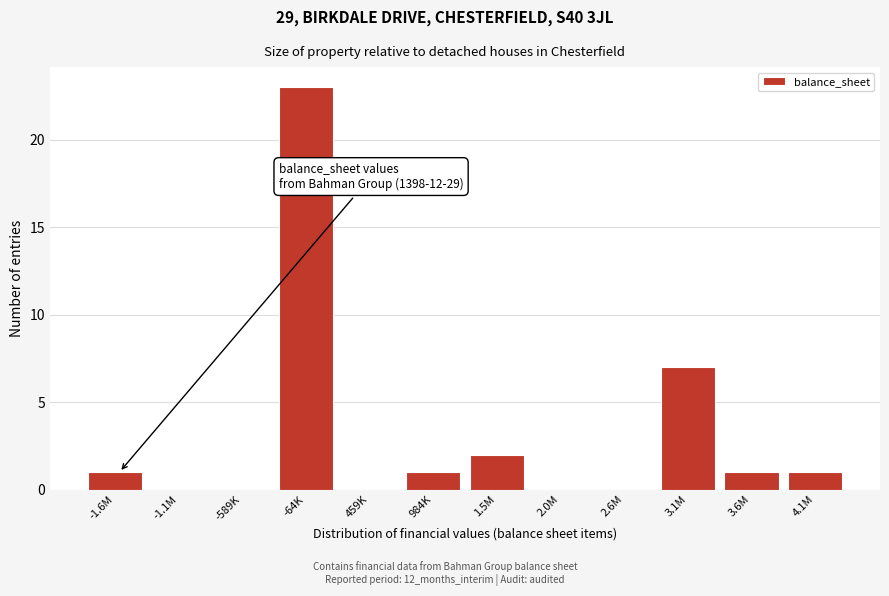

Reading left to right, what are all the values shown in this chart?

-1.6M=1	-1.1M=0	-589K=0	-64K=23	459K=0	984K=1	1.5M=2	2.0M=0	2.6M=0	3.1M=7	3.6M=1	4.1M=1